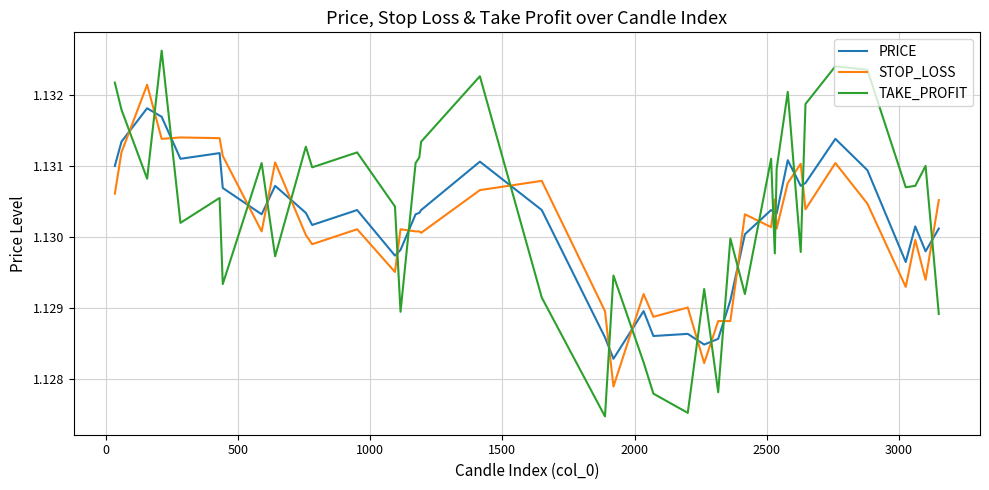

Which series has the widest spread of values?

TAKE_PROFIT